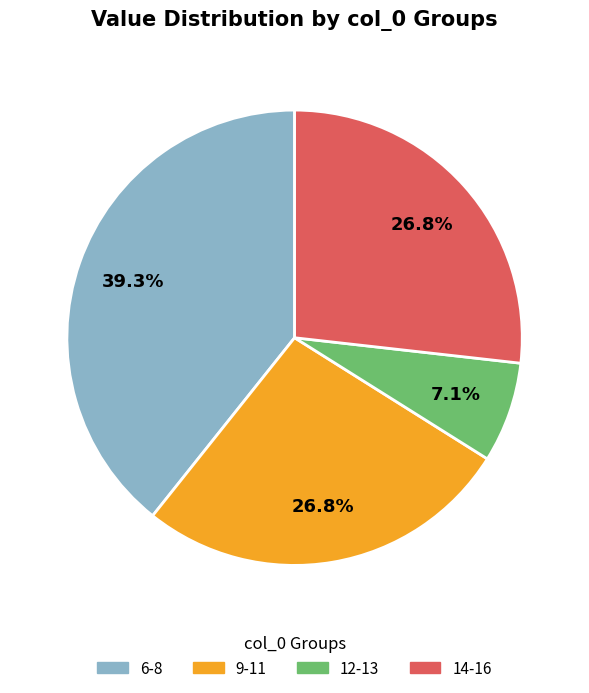

Does any single category account for the majority?

No